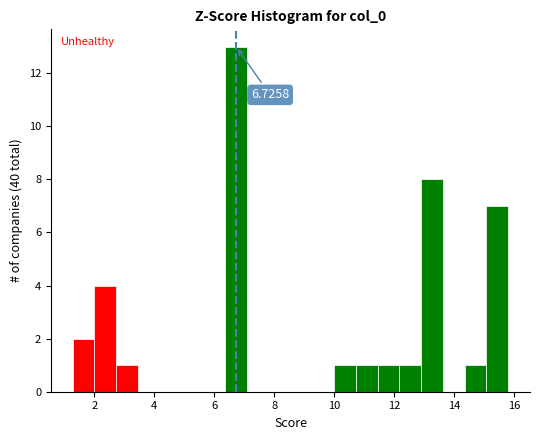

Read against the x-axis, roughly where is the centre of the tallest bar?

6.8